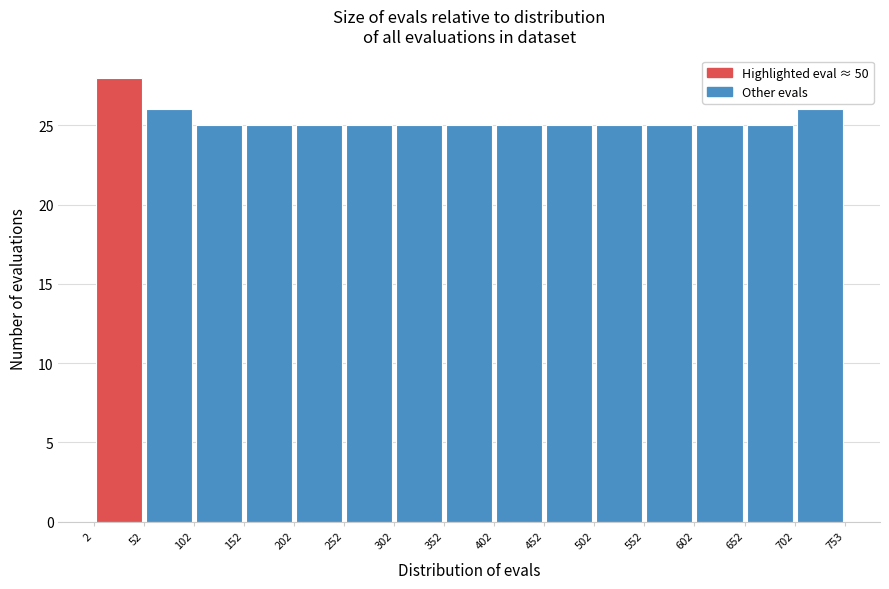

Reading left to right, transcribe this chart: for each bar, give the range it covers on the x-axis and its height. The values are not printed on the chart, so give them approximately, as read against the axis.

2 to 52: 28
52 to 102: 26
102 to 152: 25
152 to 202: 25
202 to 252: 25
252 to 302: 25
302 to 352: 25
352 to 402: 25
402 to 452: 25
452 to 502: 25
502 to 552: 25
552 to 602: 25
602 to 652: 25
652 to 702: 25
702 to 753: 26